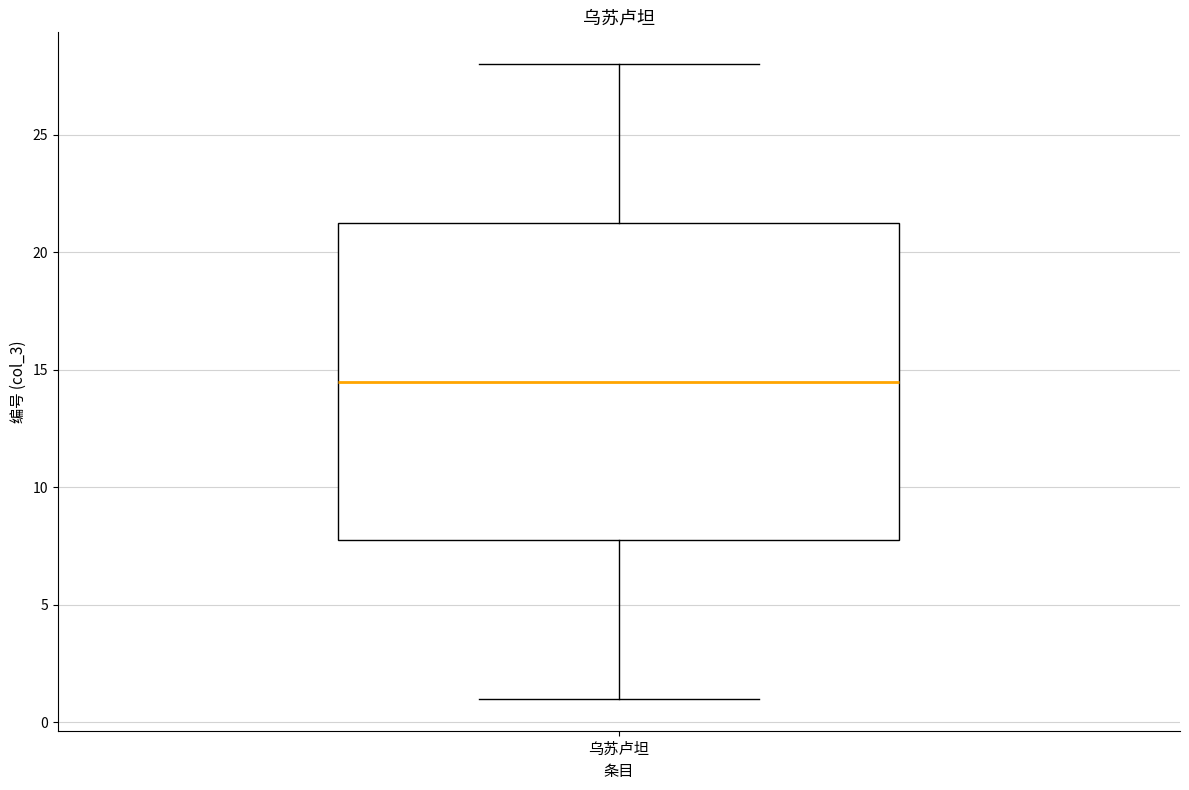

Where does the lower whisker of the box for 乌苏卢坦 end on the y-axis? The values are not printed on the chart, so give them approximately, as read against the axis.

1.0